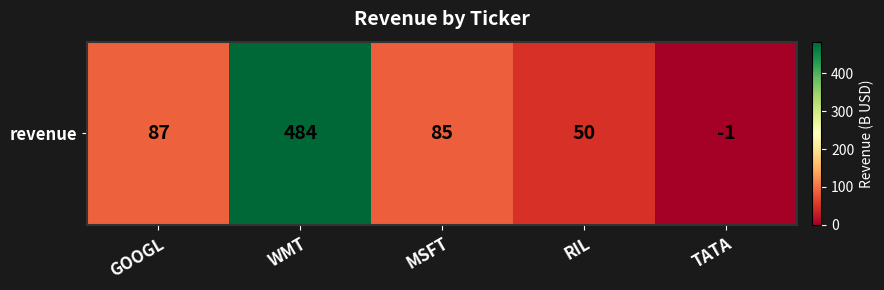

What is the sum of all values?

705